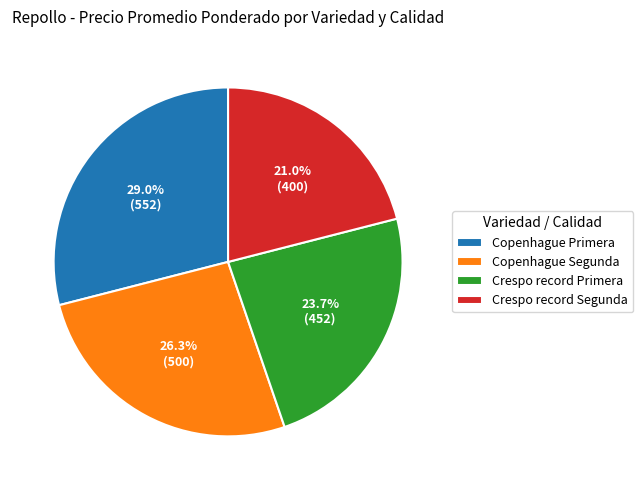

Approximately how many times larger is the value at Crespo record Segunda compared to Crespo record Primera?

0.9